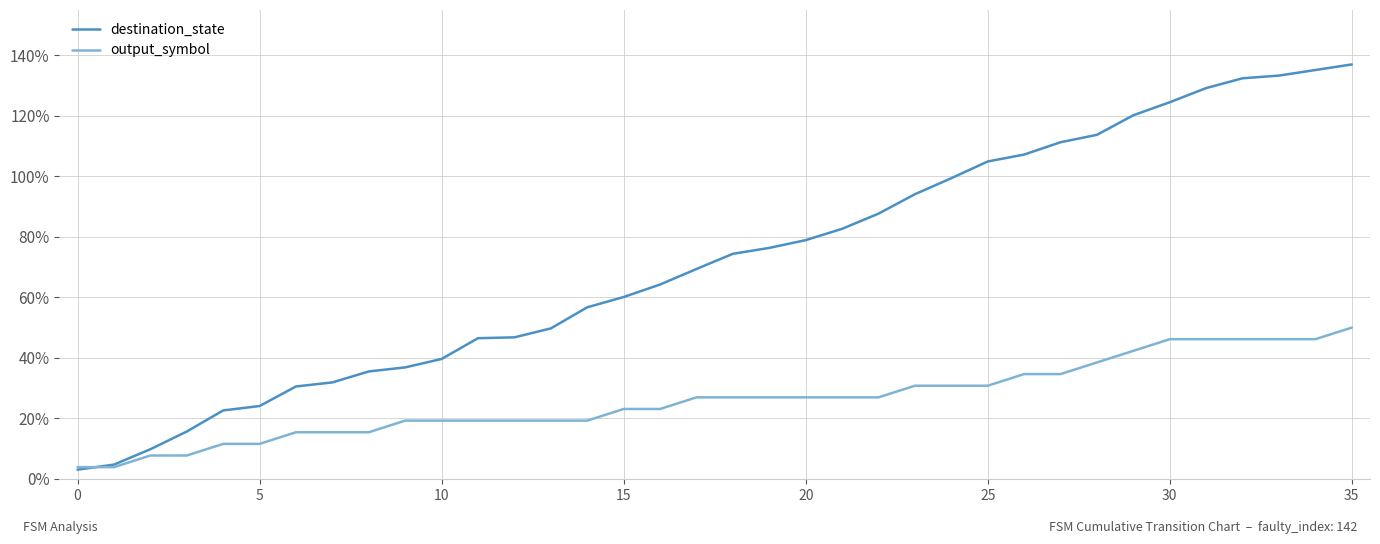

Which series has the largest range (max minus min)?

destination_state